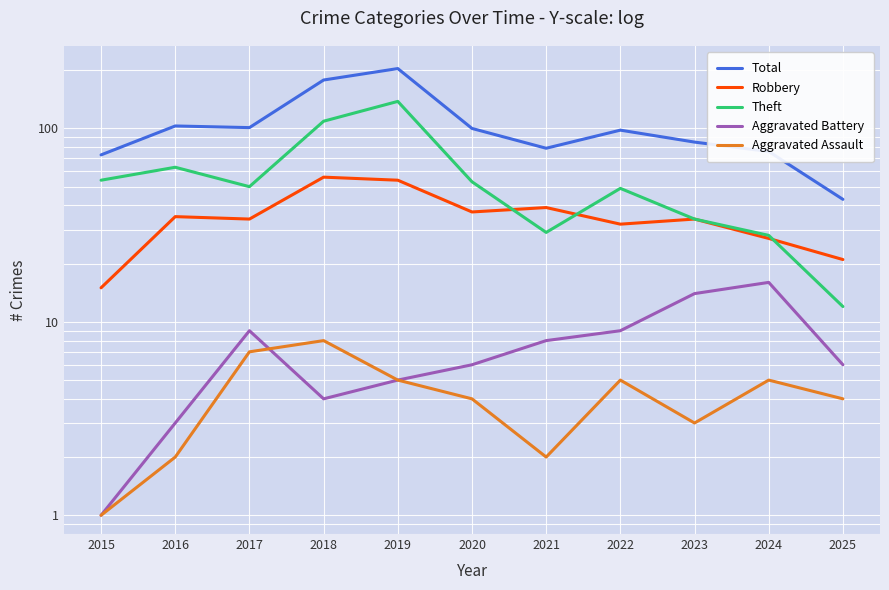

At which category does the chart reach its peak across all series?

2019